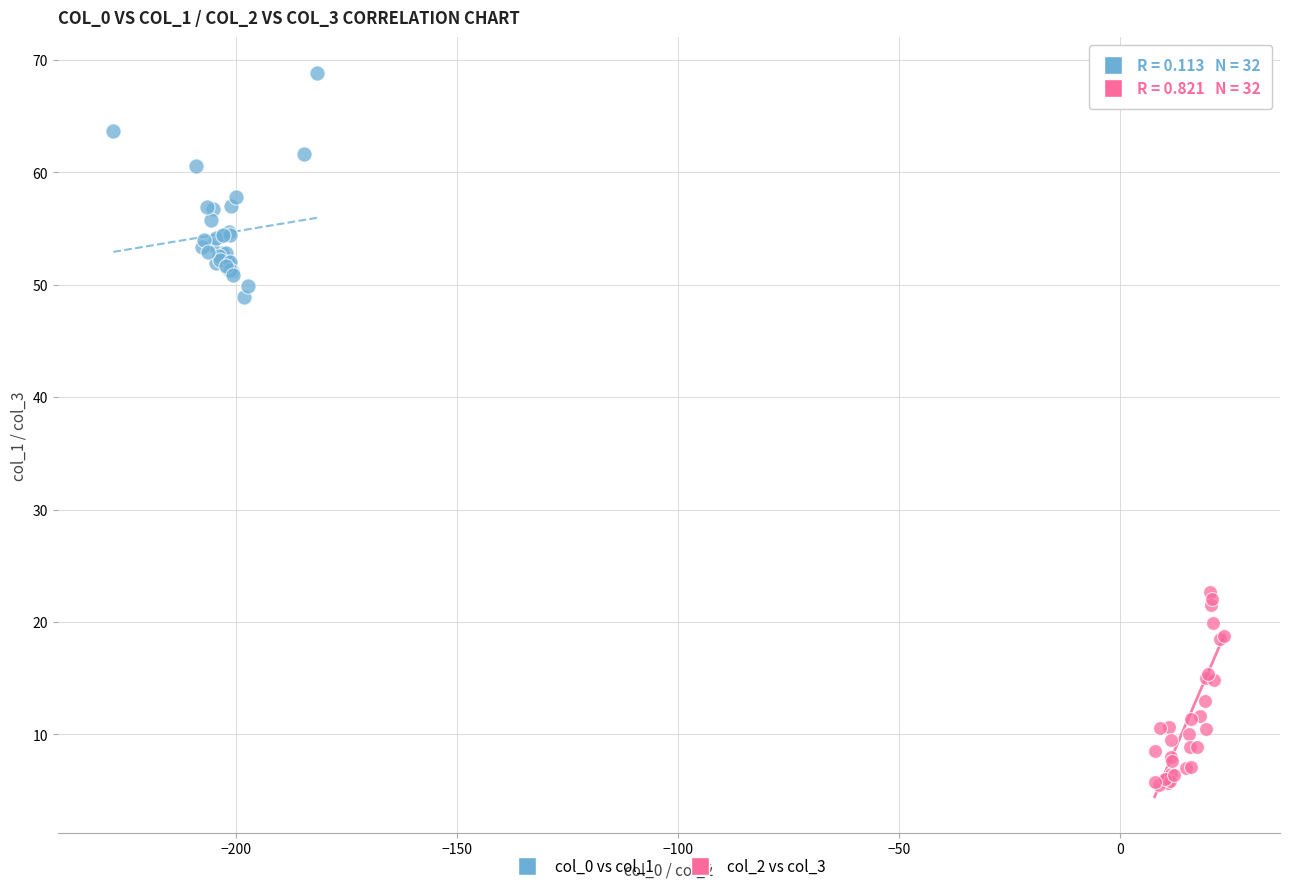

Which series contains the lowest Y value?

col_2 vs col_3